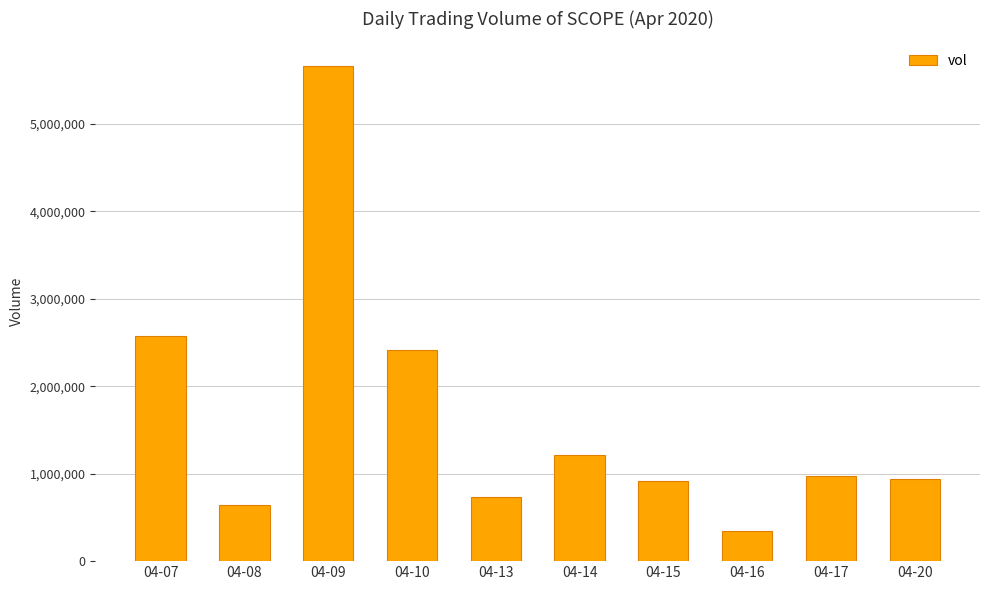

The value at 04-08 is 1078383. True or false?

False